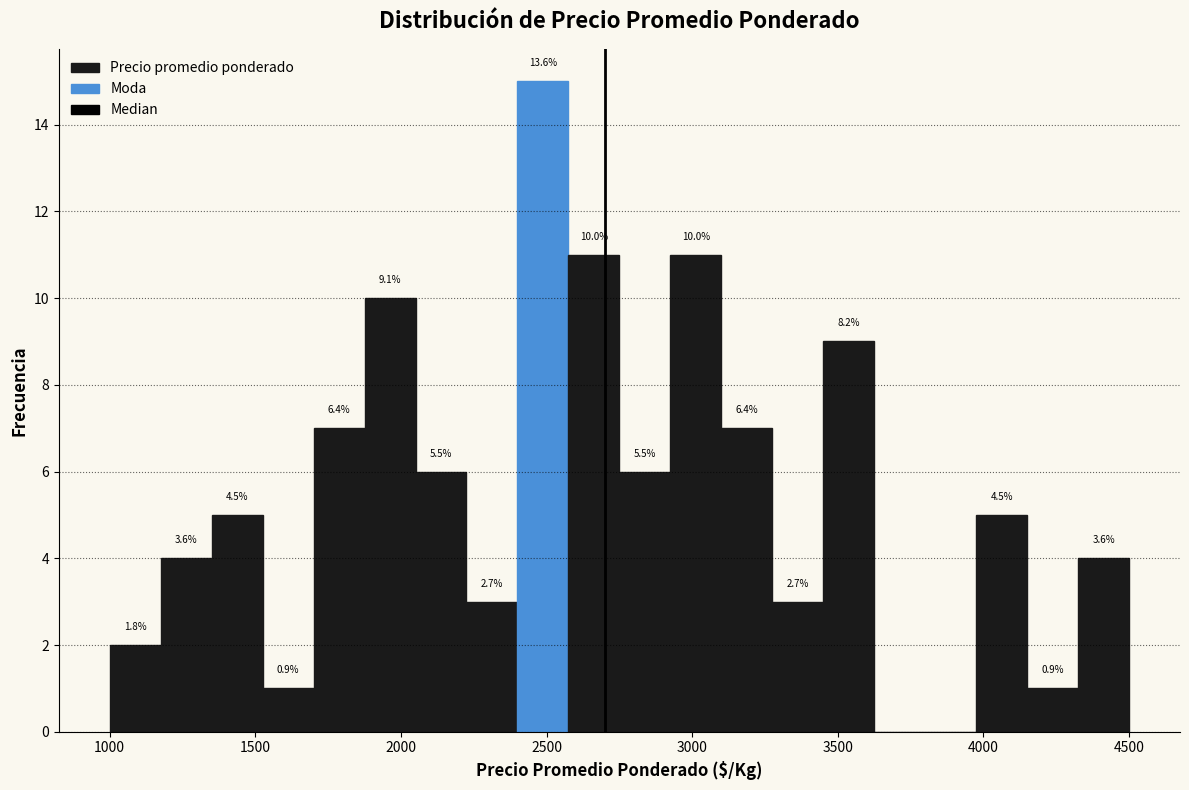

Read against the x-axis, roughly where is the centre of the tallest bar?

2500